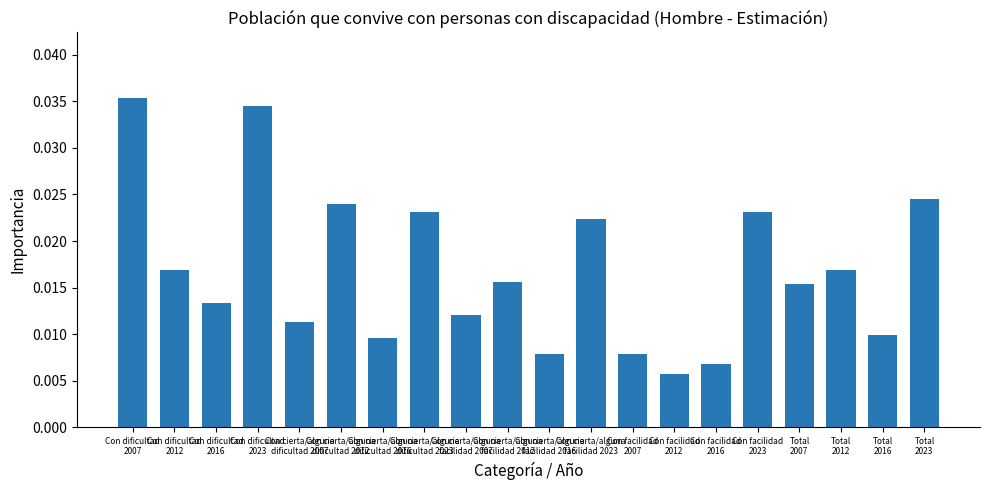

How many bars are there in total?

20